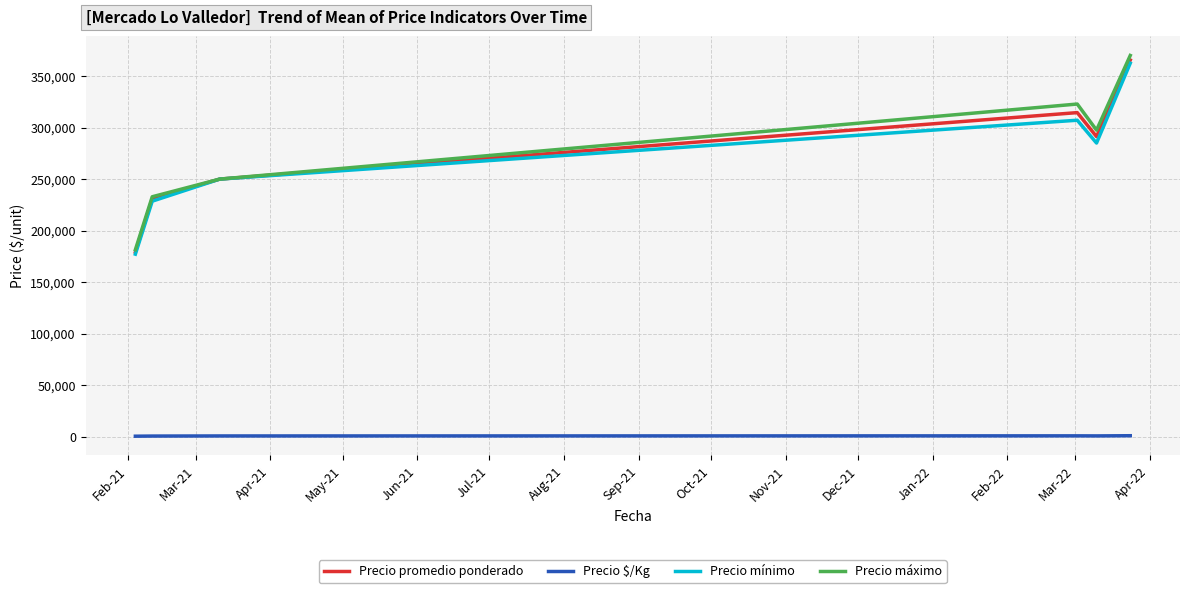

What is the minimum value for Precio mínimo?

177142.9